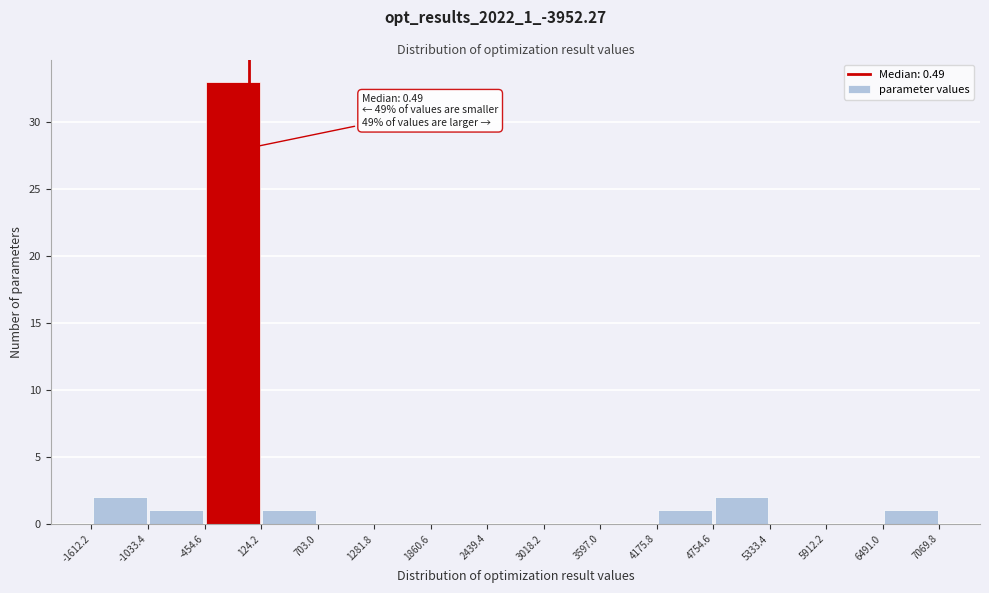

Over which range of the x-axis is the bar tallest?

-454.6 to 124.2